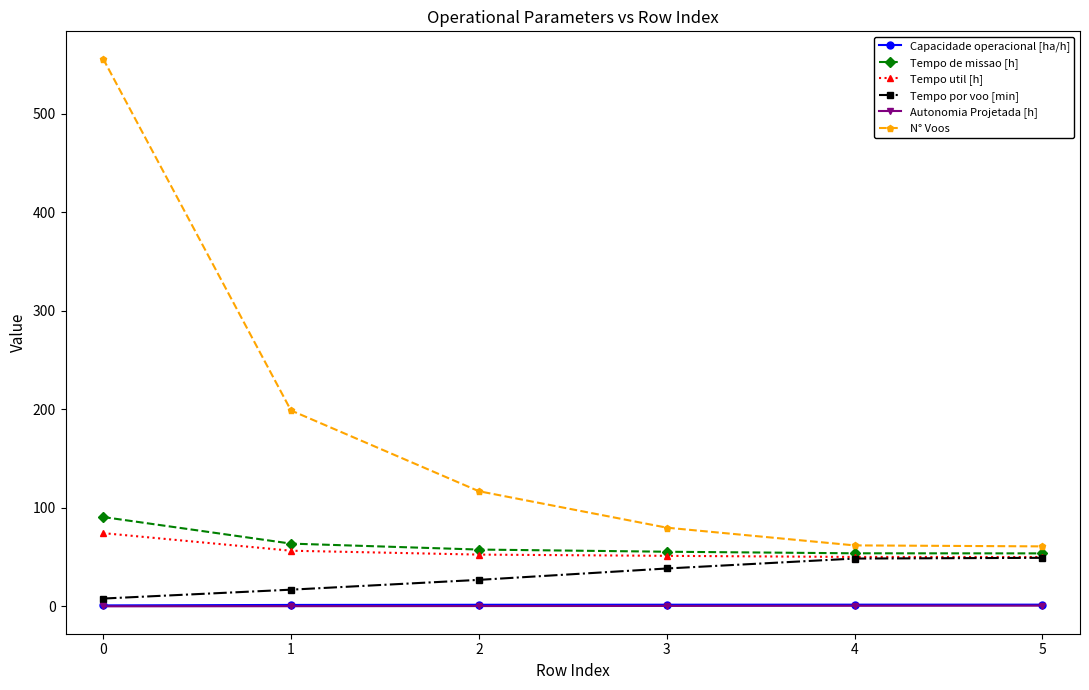

Which series changed the most between 0 and 4?

N° Voos